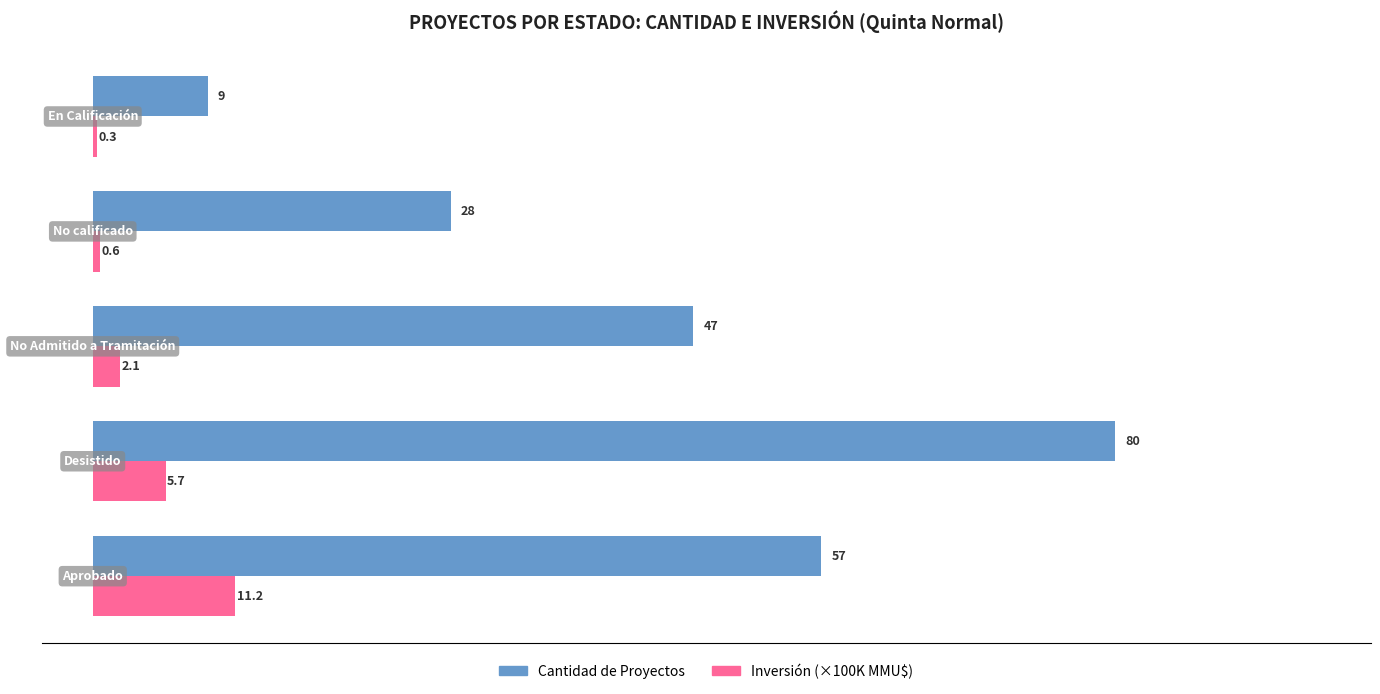

What is the sum of all Cantidad de Proyectos values?

221.0